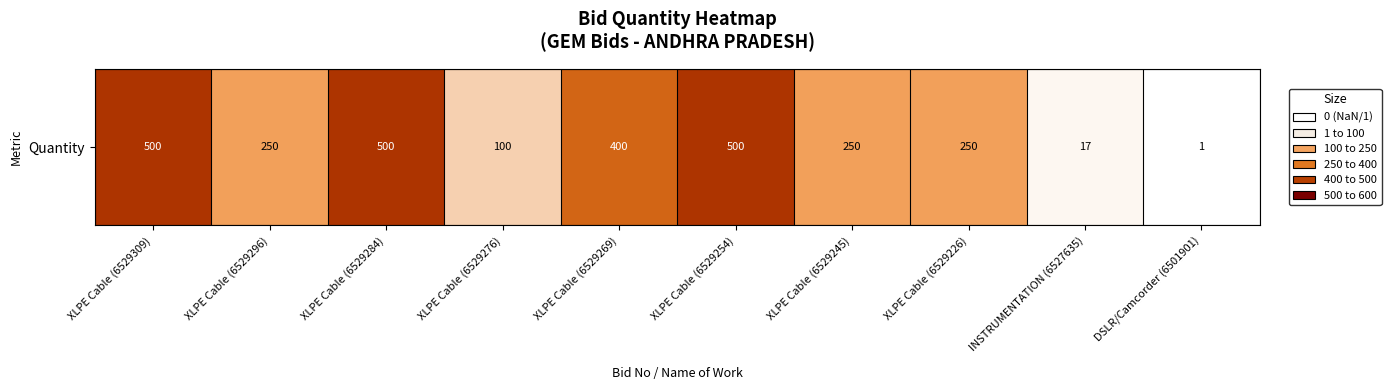

What is the change in value from XLPE Cable (6529296) to DSLR/Camcorder (6501901)?

-249